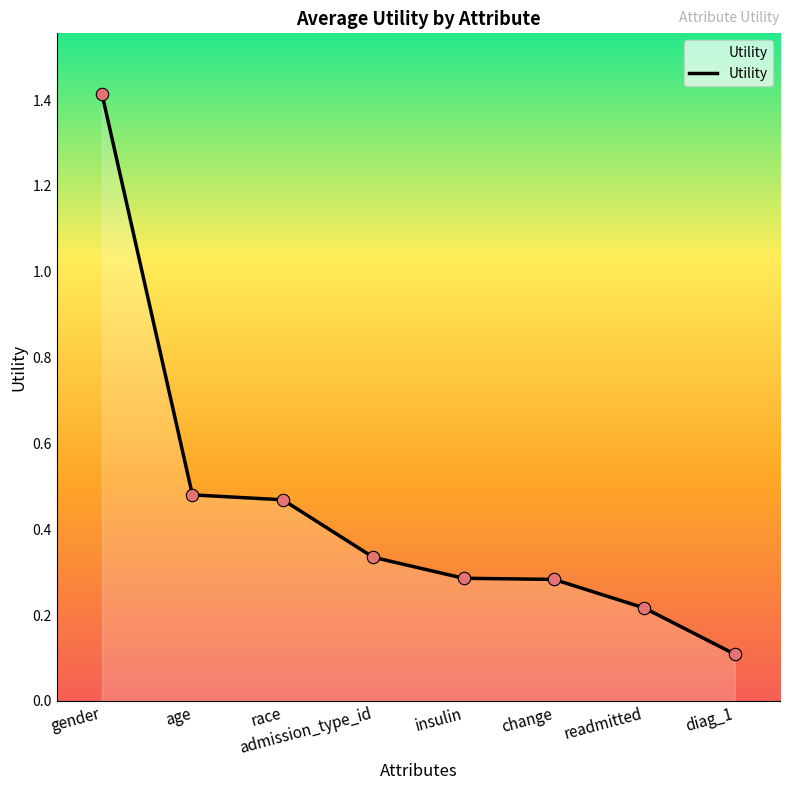

What is the change in value from race to readmitted?

-0.3